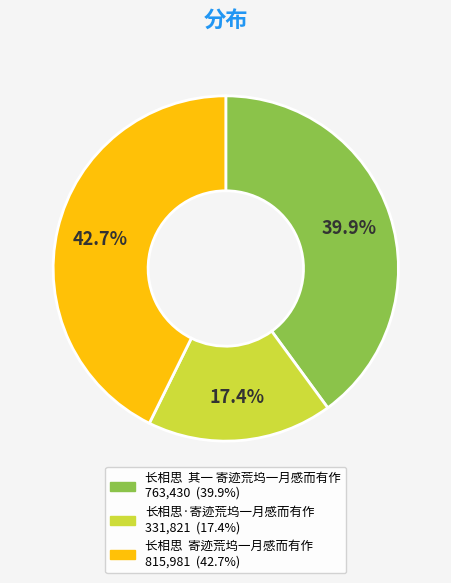

Which slice is the largest?

长相思 寄迹荒坞一月感而有作